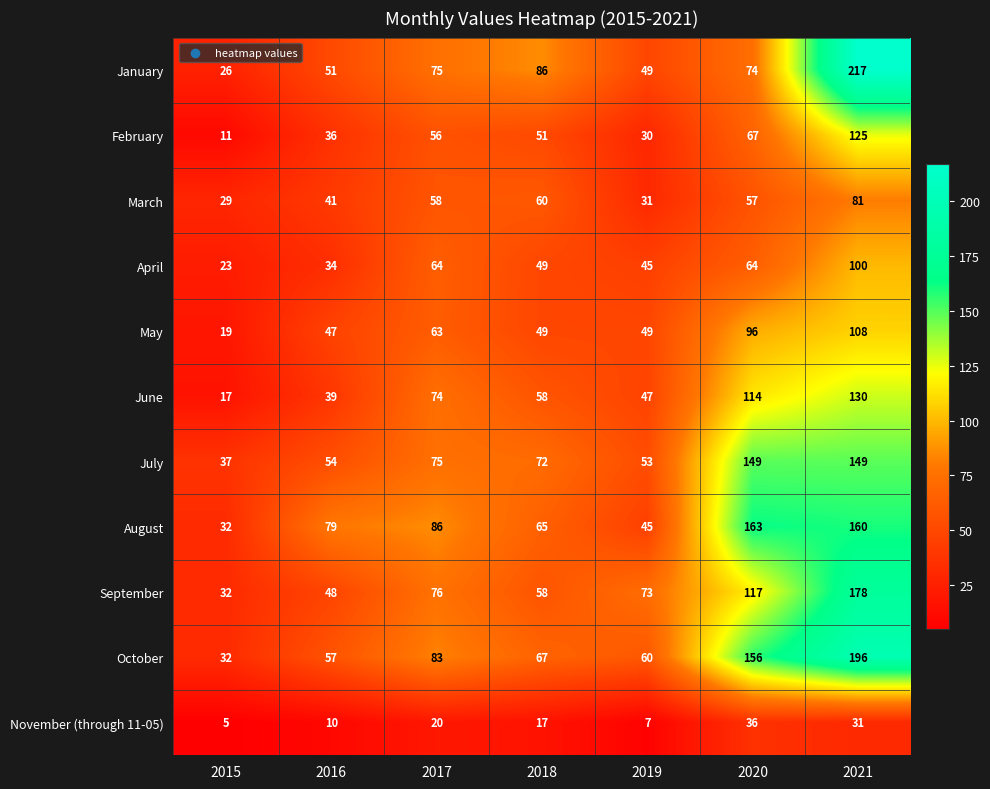

At which category is the sum across all series the highest?

2021